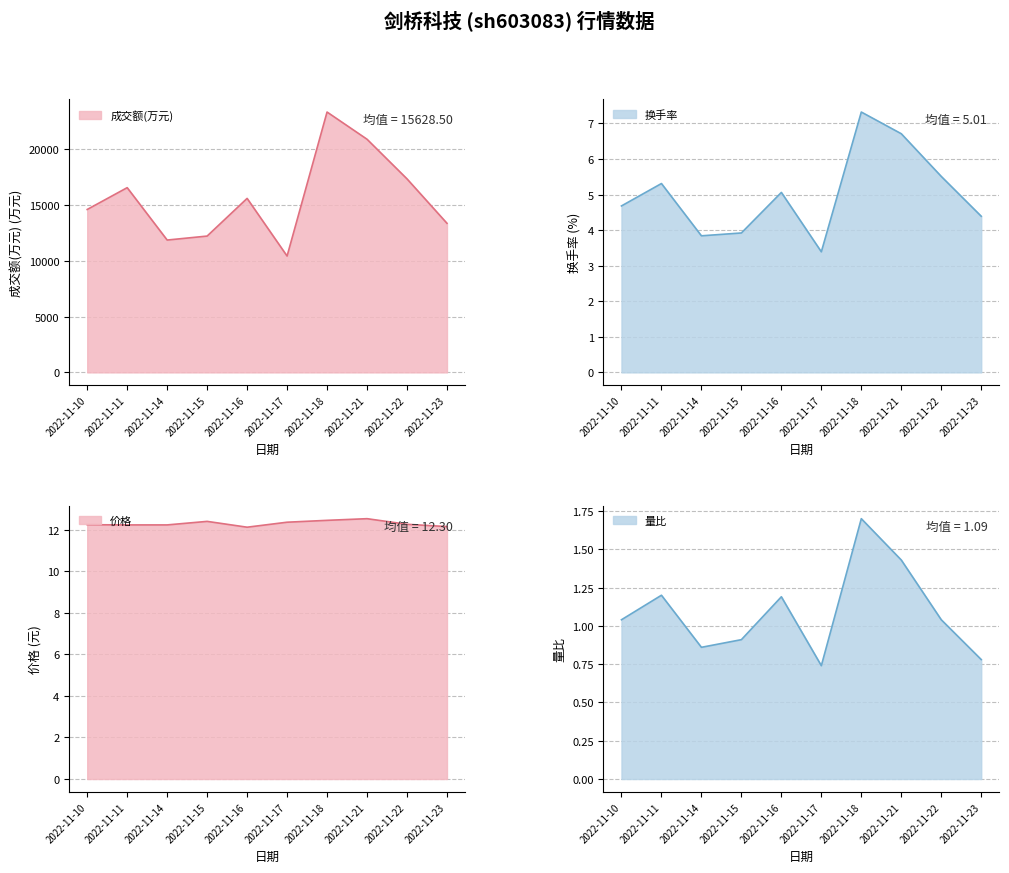

At which category is the sum across all series the highest?

2022-11-18